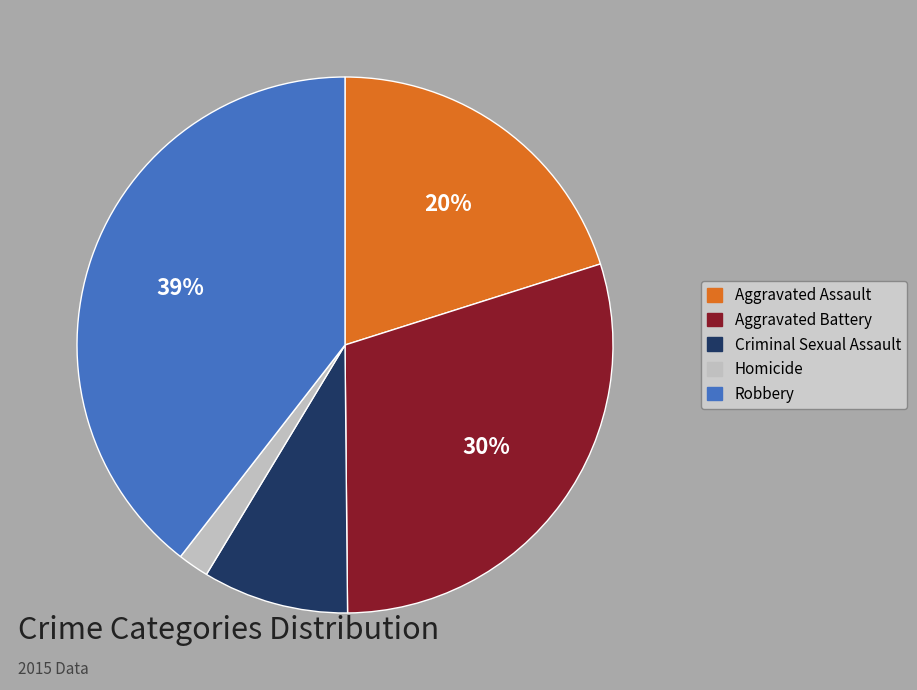

To the nearest percent, what is the average slice percentage?

20%